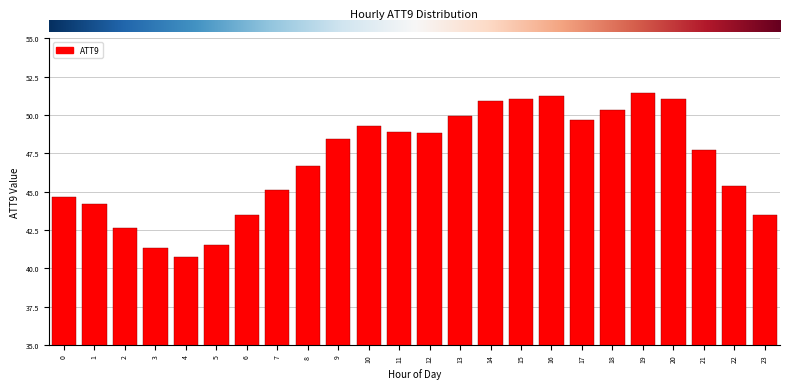

What is the smallest value displayed?

40.7